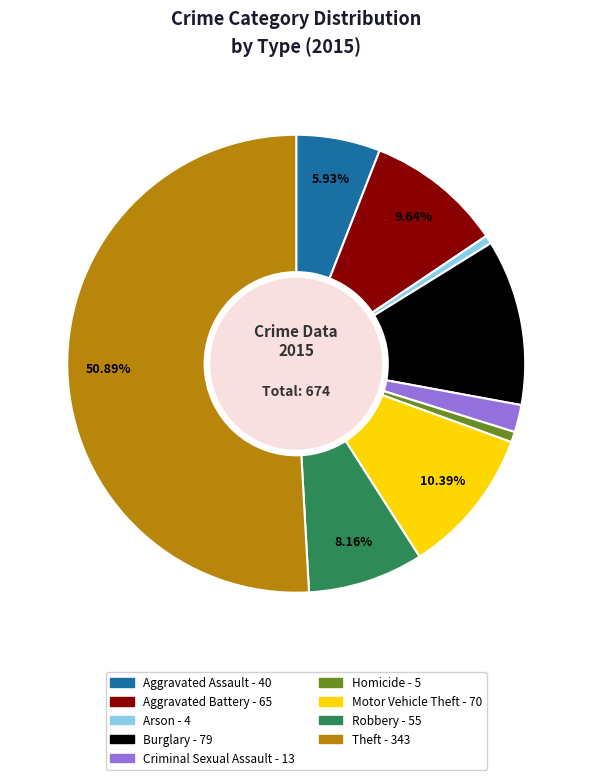

To the nearest percent, what is the average slice percentage?

11%